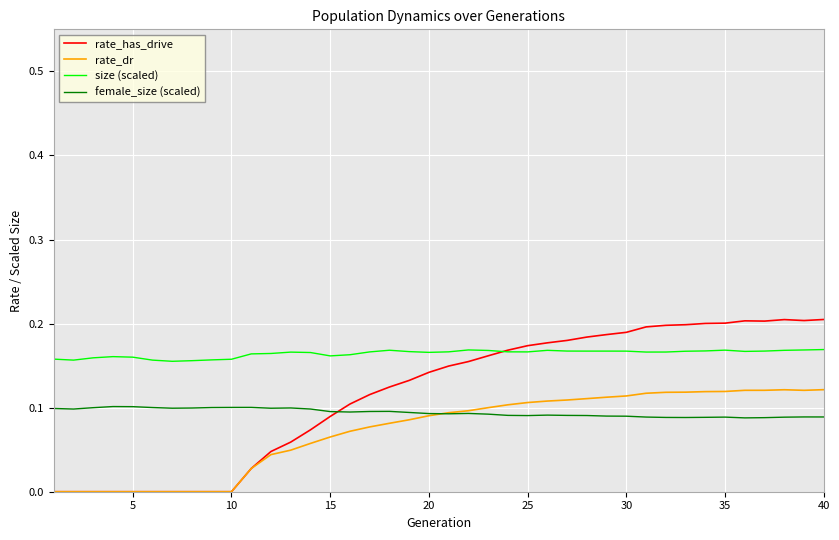

List the series in order of their peak value, highest first.

rate_has_drive, size (scaled), rate_dr, female_size (scaled)